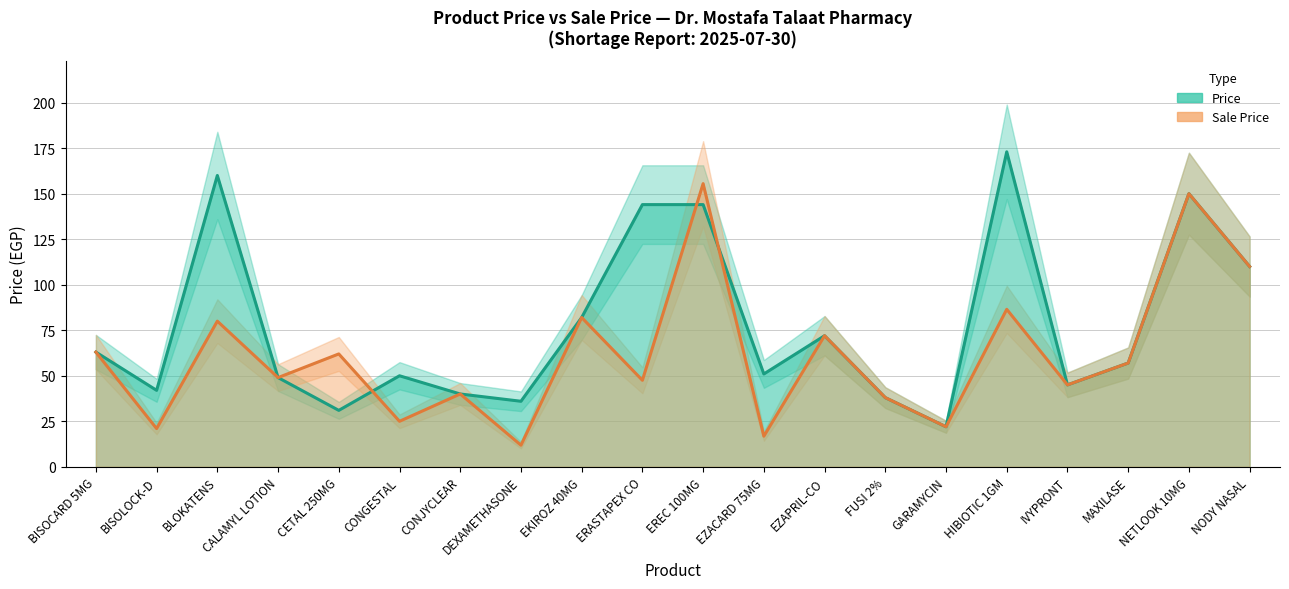

What are all the series names shown in the legend?

Price, Sale Price